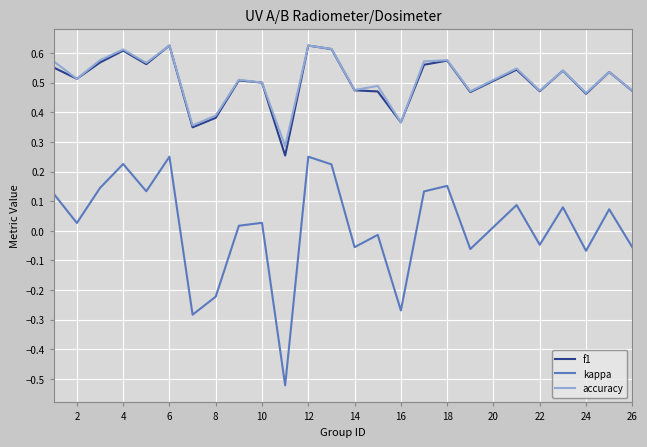

True or false: kappa and f1 cross at least once.

False